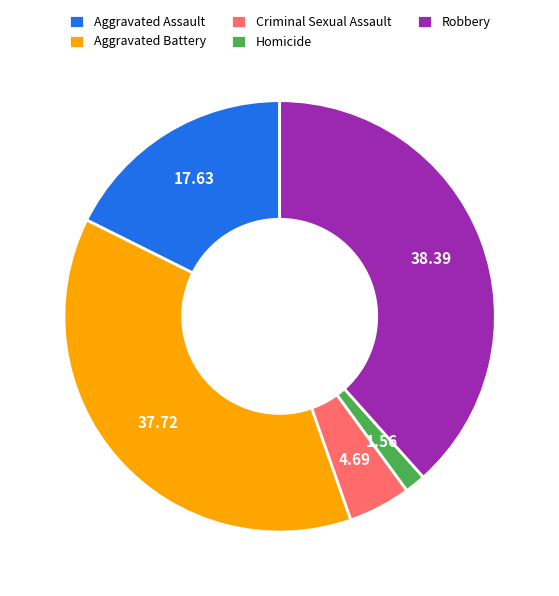

Does Robbery represent more than half of the total?

No